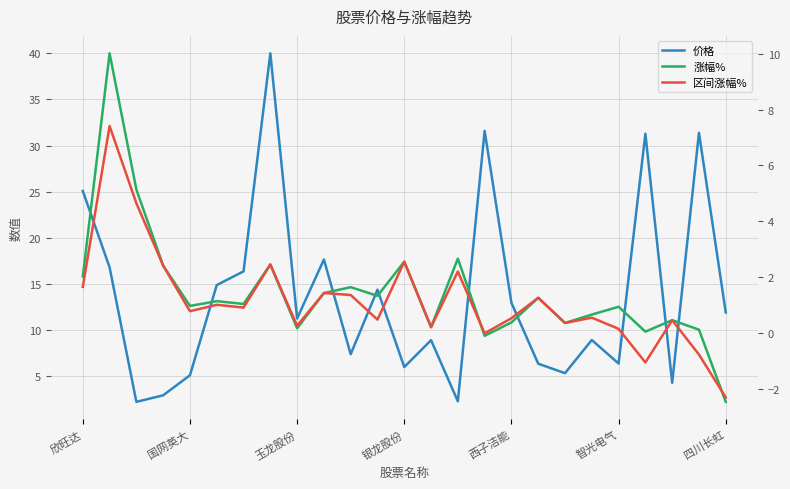

Rank the series by their maximum value, from highest to lowest.

价格, 涨幅%, 区间涨幅%